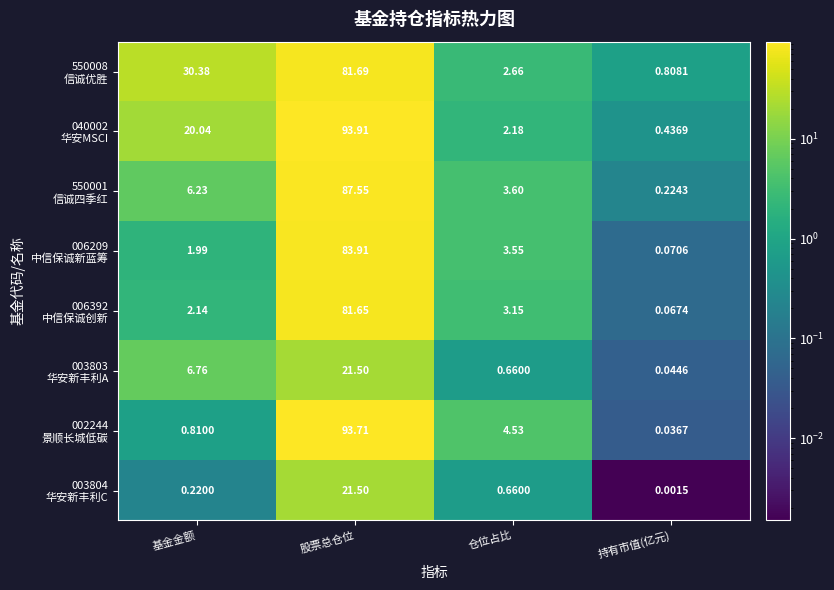

At which category is the sum across all series the highest?

股票总仓位